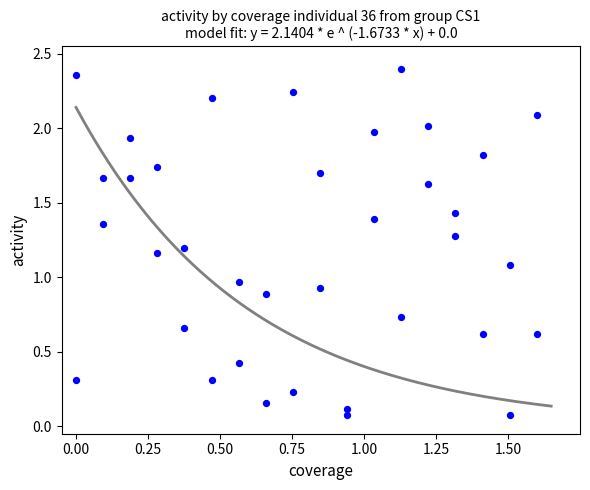

What is the range of Y values (max minus min)?

2.3